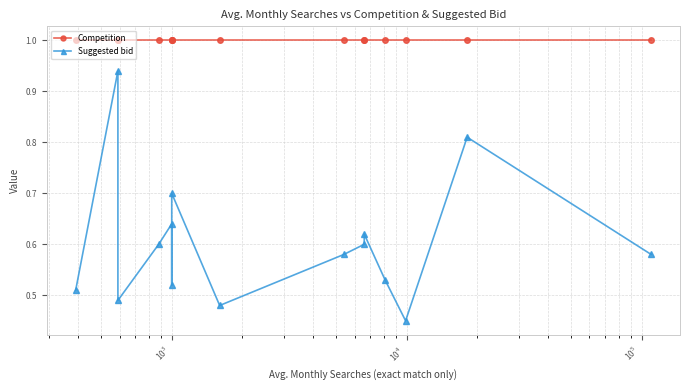

True or false: Competition and Suggested bid intersect in this chart.

False